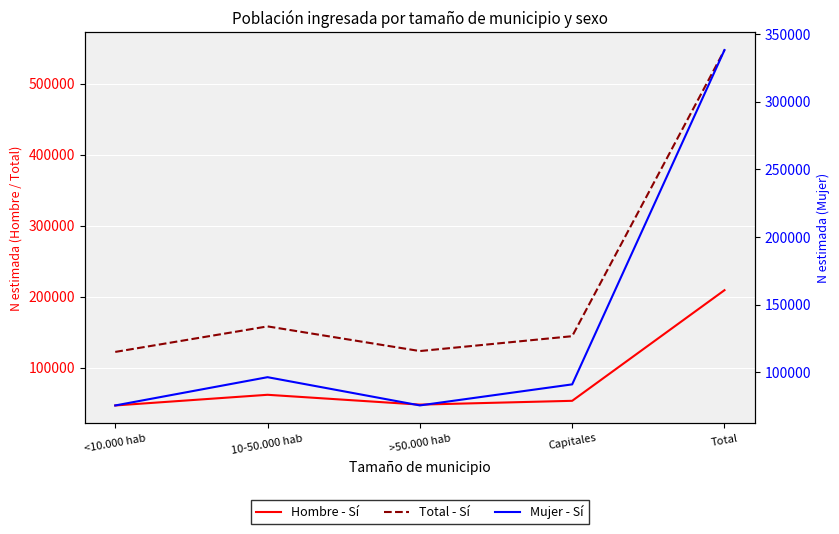

Which series changed the most between >50.000 hab and Total?

Total - Sí